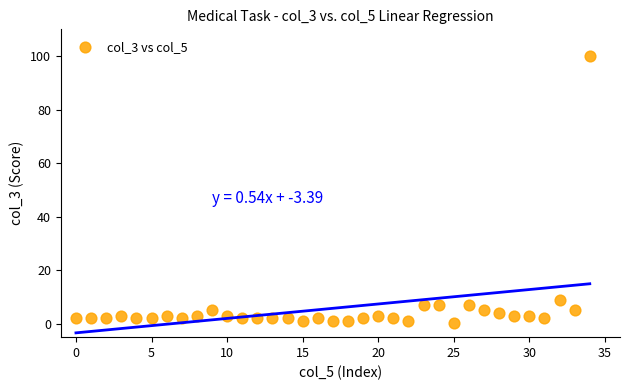

What Y value in the scatter plot is closest to 50?

9.0